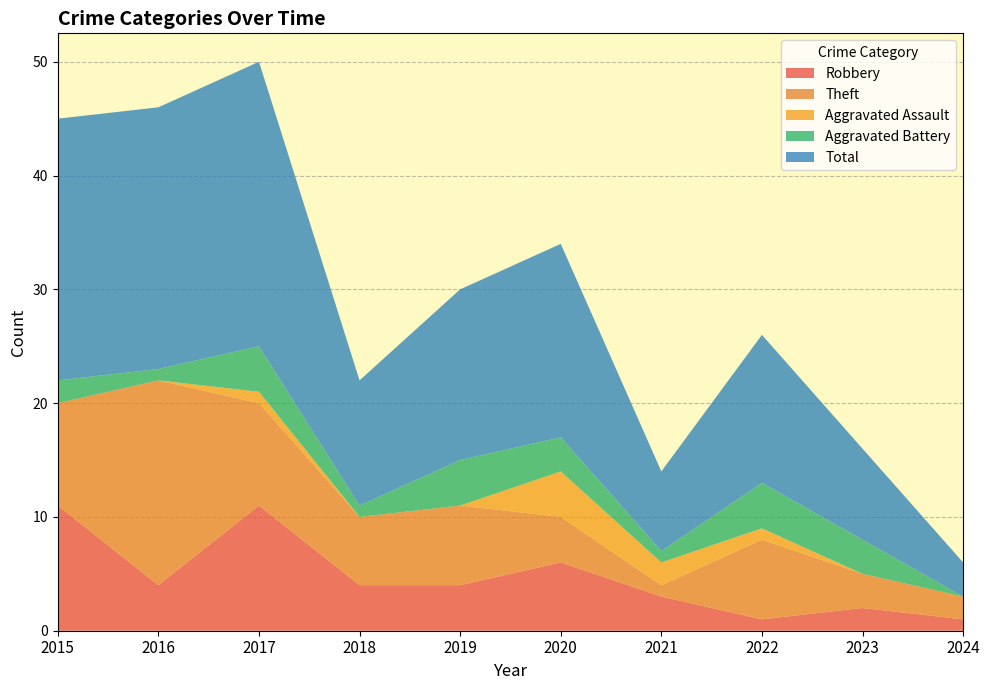

Reading left to right, transcribe all the data shown in this chart.

Robbery: 2015=11	2016=4	2017=11	2018=4	2019=4	2020=6	2021=3	2022=1	2023=2	2024=1
Theft: 2015=9	2016=18	2017=9	2018=6	2019=7	2020=4	2021=1	2022=7	2023=3	2024=2
Aggravated Assault: 2015=0	2016=0	2017=1	2018=0	2019=0	2020=4	2021=2	2022=1	2023=0	2024=0
Aggravated Battery: 2015=2	2016=1	2017=4	2018=1	2019=4	2020=3	2021=1	2022=4	2023=3	2024=0
Total: 2015=23	2016=23	2017=25	2018=11	2019=15	2020=17	2021=7	2022=13	2023=8	2024=3